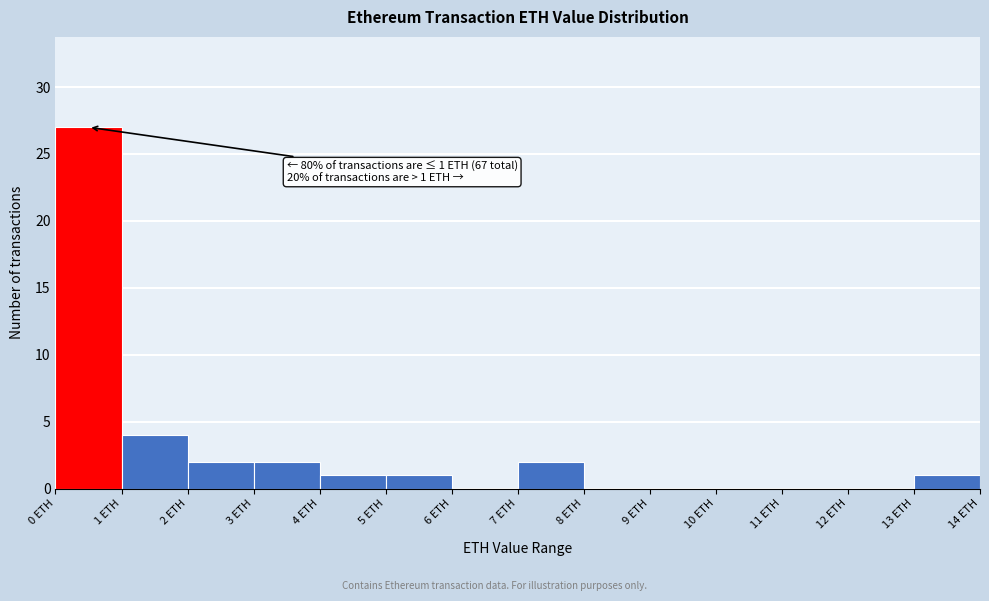

Over which range of the x-axis is the bar tallest?

0 to 1